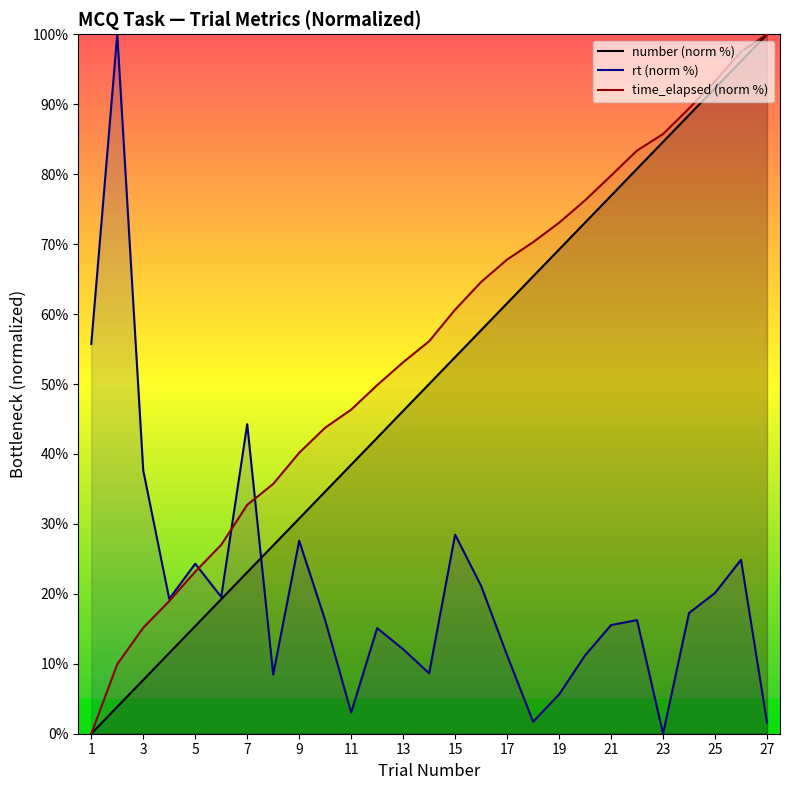

True or false: number (norm %) and time_elapsed (norm %) intersect in this chart.

False